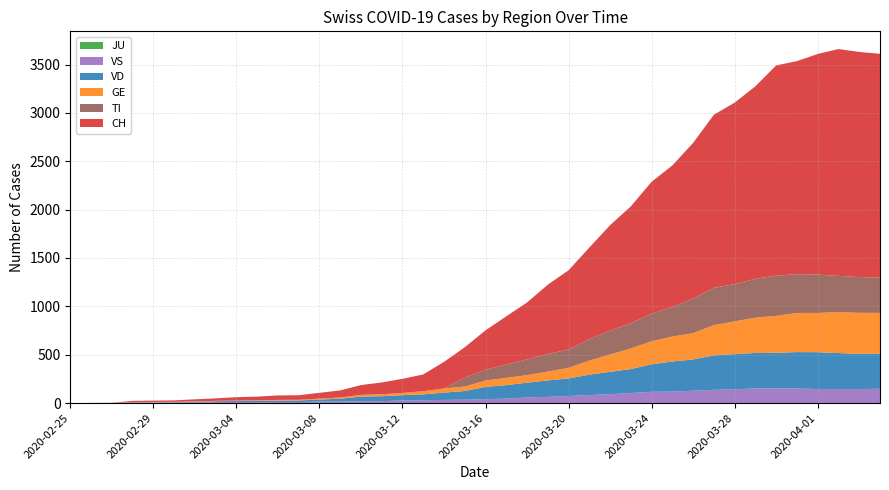

Reading right to left, transcribe all the data shown in this chart.

JU: 0	0	0	0	0	0	0	0	0	0	0	0	0	0	0	0	0	0	0	0	0	0	0	0	0	0	0	0	0	0	0	0	0	0	0	0	0	0	0	0
VS: 148	145	145	145	151	152	152	142	137	128	118	117	104	92	83	73	64	58	46	41	35	33	29	27	20	19	16	15	11	11	10	12	11	9	6	5	5	0	0	0
VD: 364	364	372	381	376	368	366	364	356	323	312	284	248	231	211	182	170	153	140	126	90	75	61	55	51	48	29	22	16	15	14	11	8	6	4	4	4	0	0	0
GE: 421	424	424	406	405	382	365	339	313	272	258	238	214	179	145	109	92	78	75	66	46	43	33	23	20	18	13	9	7	7	5	4	4	3	3	3	2	1	1	0
TI: 363	370	374	396	401	415	402	385	386	358	306	285	261	246	224	190	182	163	137	112	92	0	0	0	0	0	0	0	0	0	0	0	0	0	0	0	0	0	0	0
CH: 2315	2327	2345	2281	2202	2174	1990	1876	1789	1609	1463	1364	1207	1091	945	819	716	588	499	407	314	275	173	146	122	101	73	60	47	46	38	34	26	21	15	14	12	2	1	0